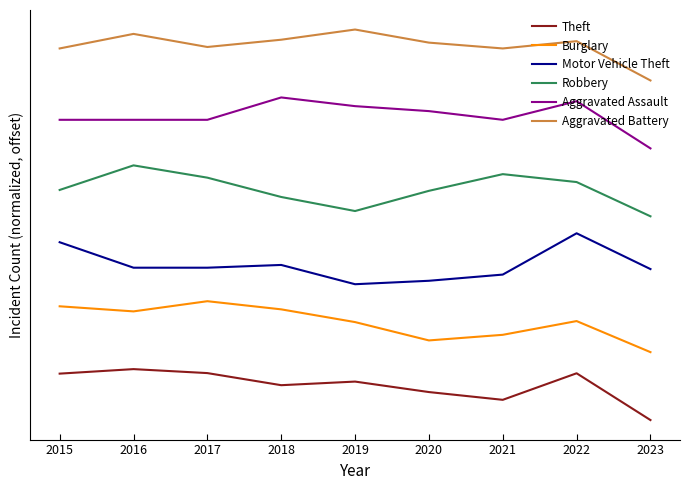

Where is the first local minimum for Robbery?

2019